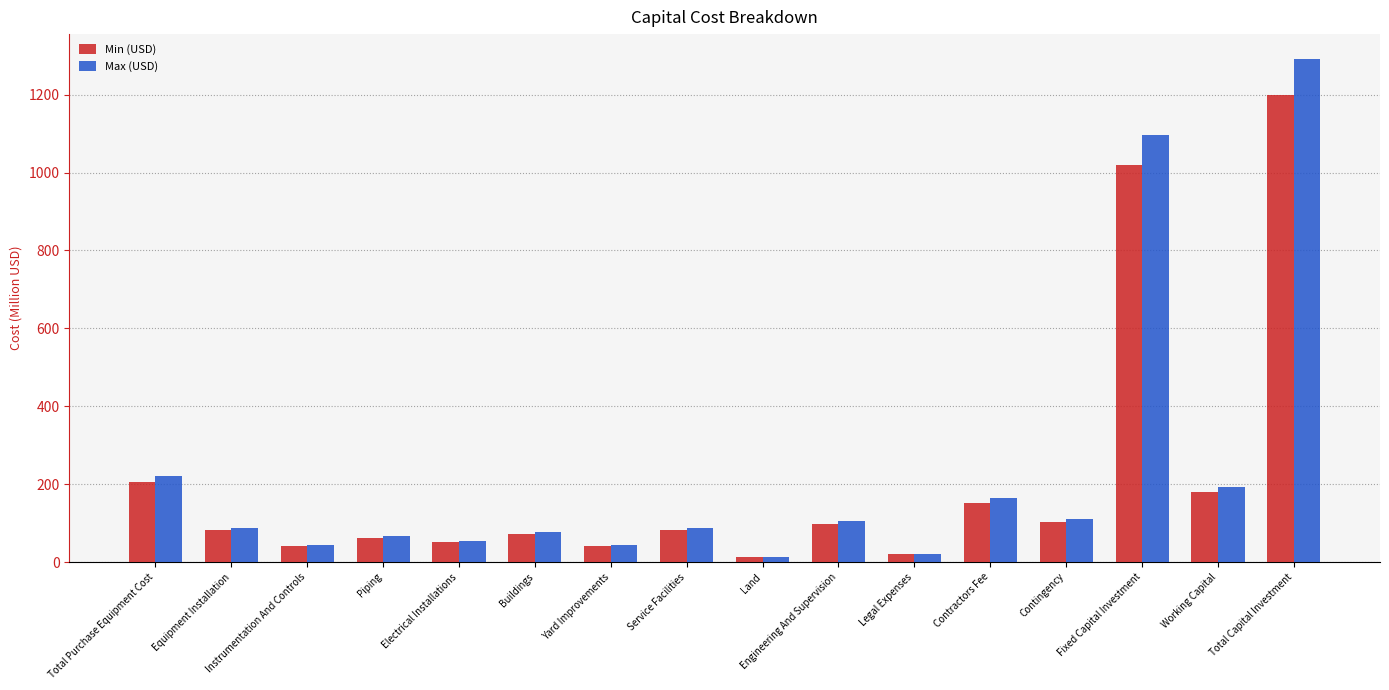

What is the highest value of the Min (USD) series?

1198.6